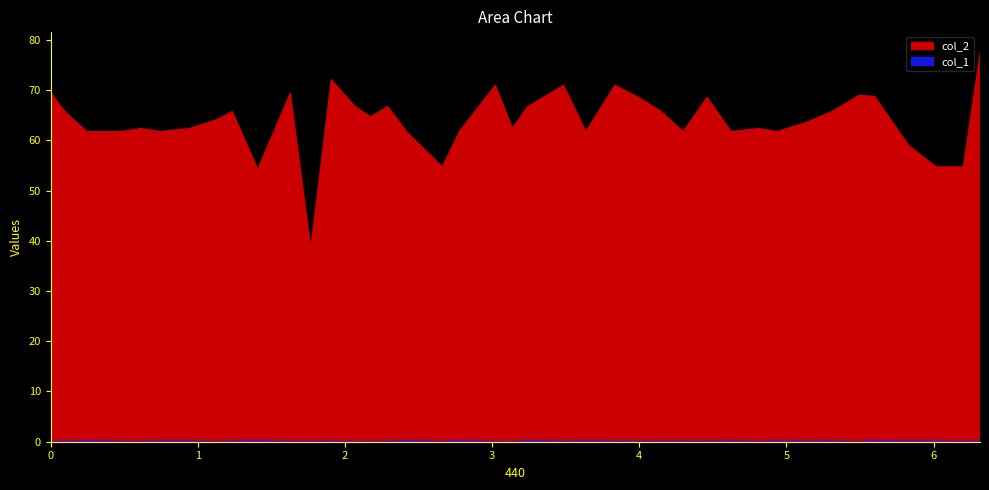

The col_1 series shows 0.2 at 5.13161. True or false?

True